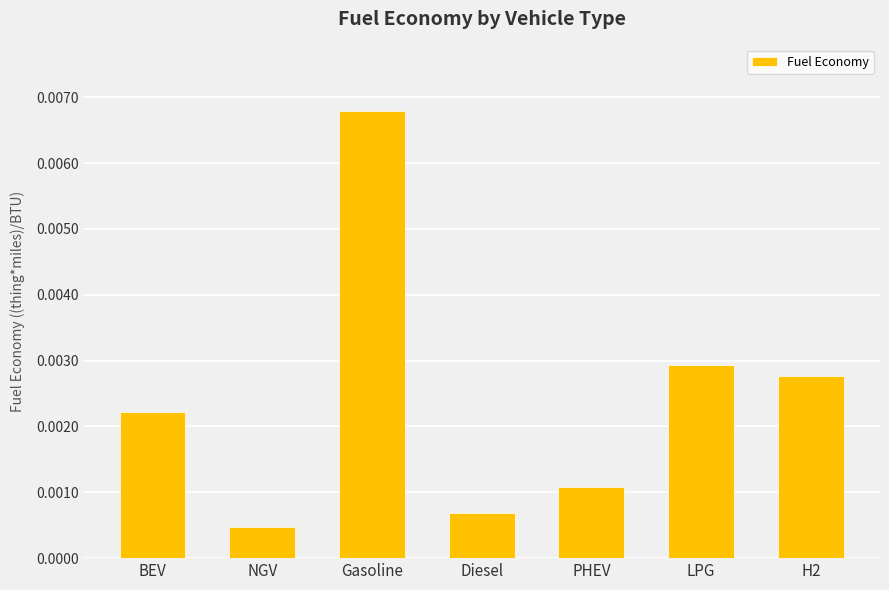

List the labels in order of value, largest first.

Gasoline, LPG, H2, BEV, PHEV, Diesel, NGV